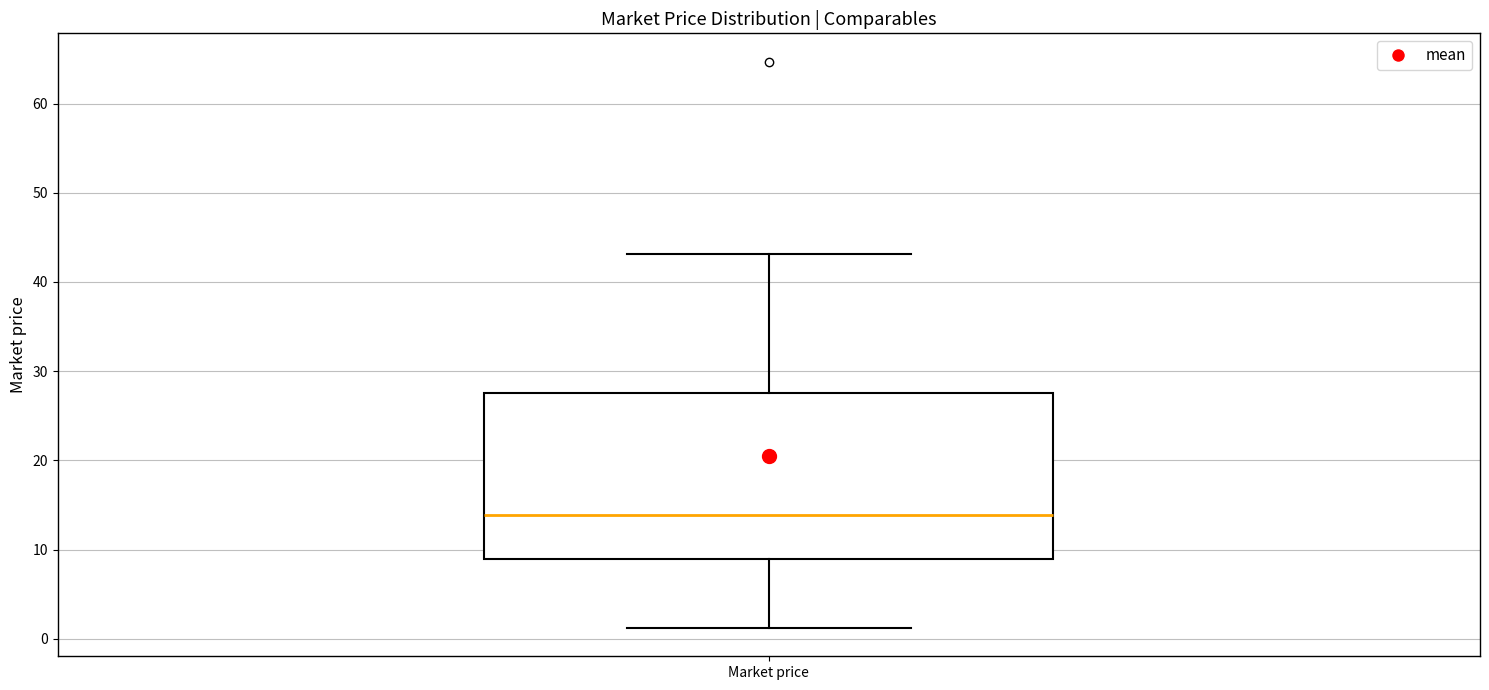

Where is the upper edge of the box for Market price on the y-axis? The values are not printed on the chart, so give them approximately, as read against the axis.

27